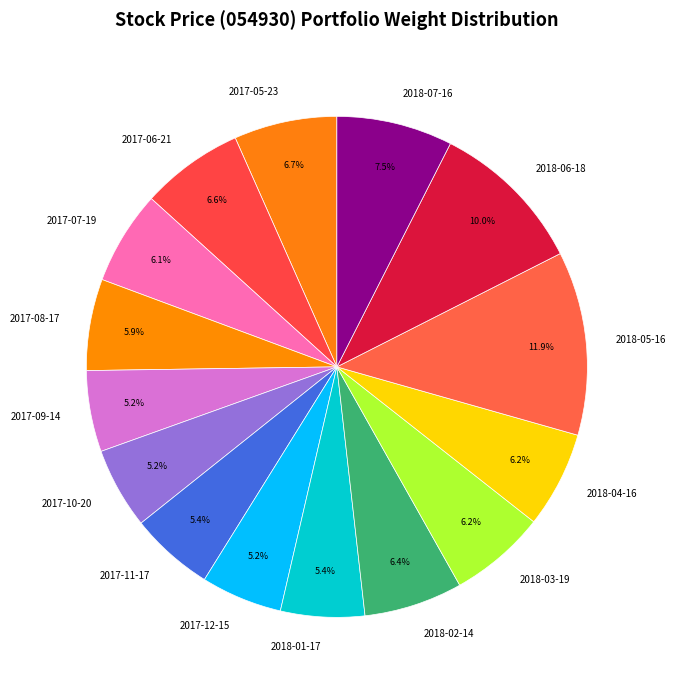

To the nearest percent, what is the combined percentage of 2018-01-17 and 2018-05-16?

17%